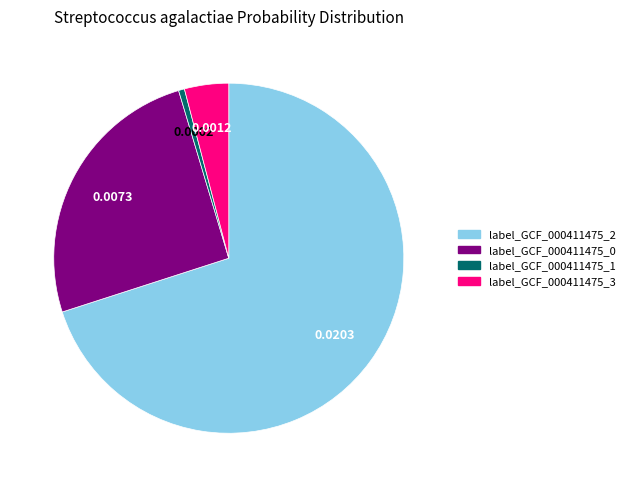

Does any single category account for the majority?

Yes